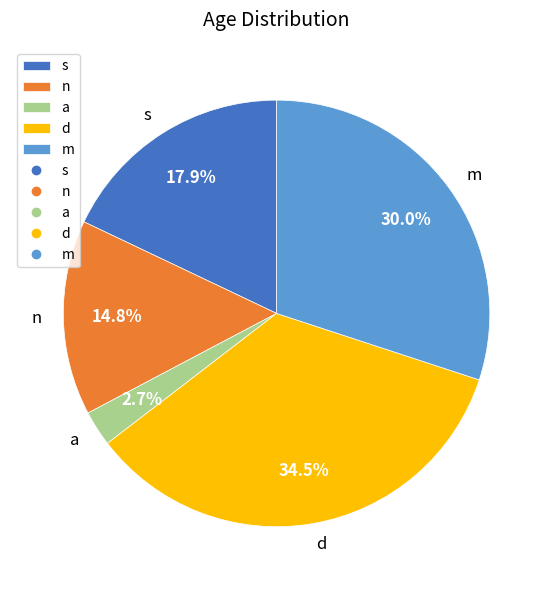

Is the sum of a and m greater than half?

No